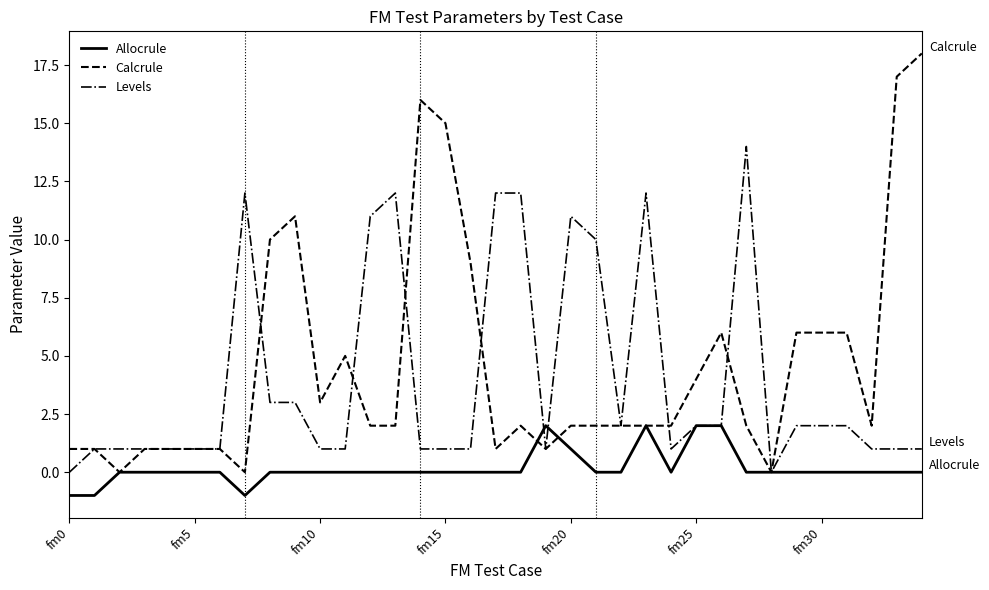

Rank the series by their maximum value, from highest to lowest.

Calcrule, Levels, Allocrule